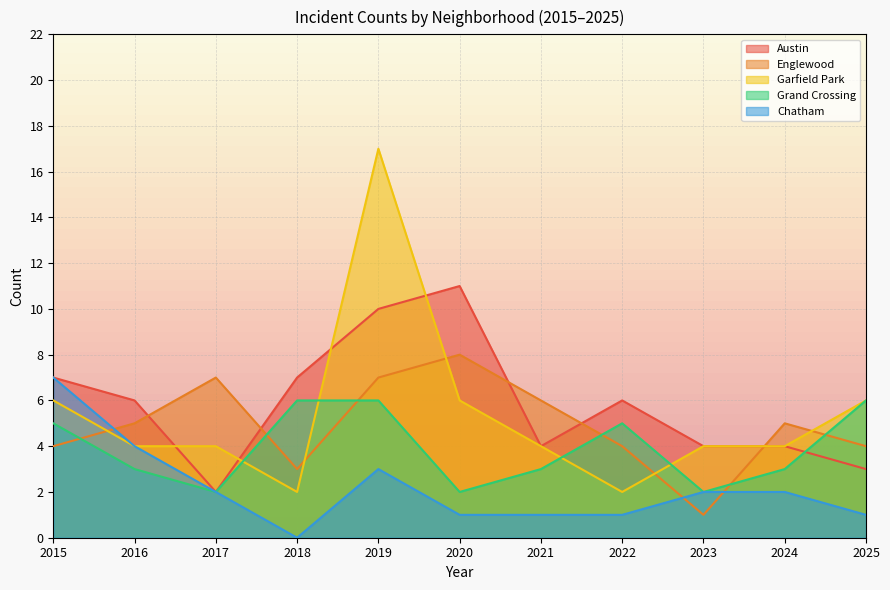

How many interior local peaks does the Chatham series have?

1